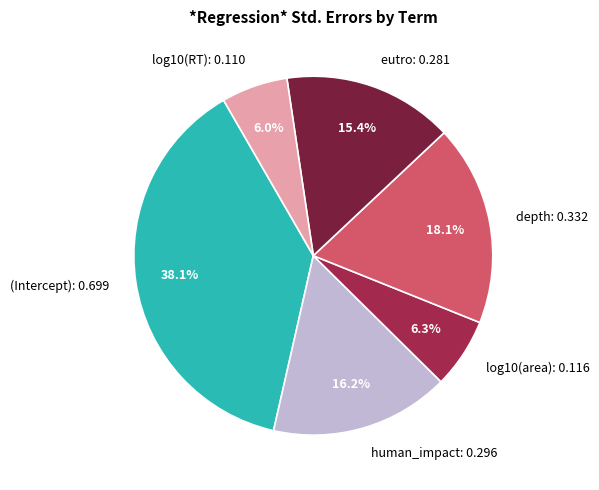

To the nearest percent, what portion does (Intercept) represent?

38%